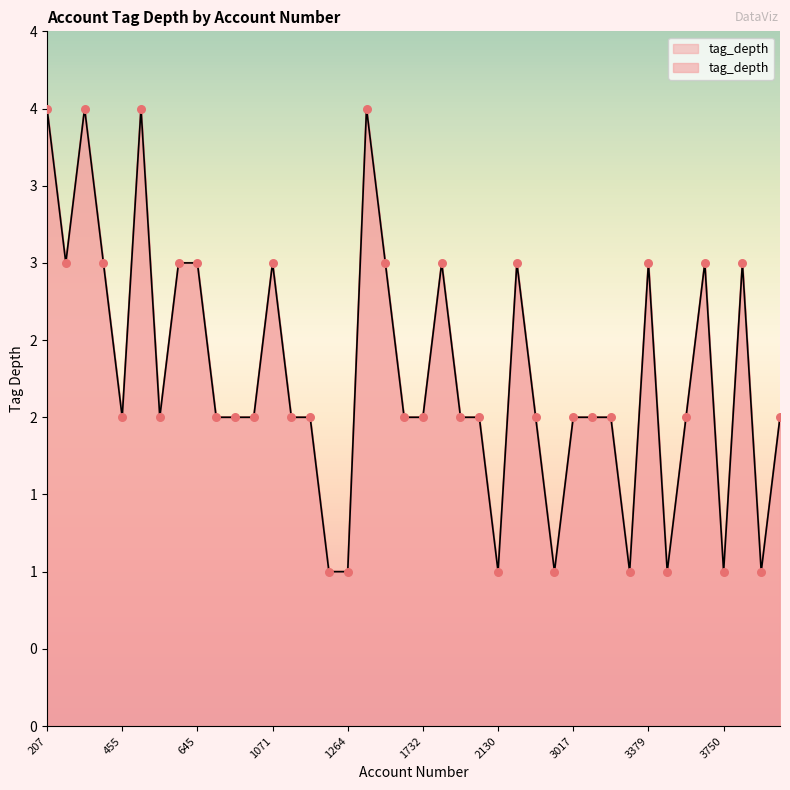

Between 3834 and 645, which is larger?

645